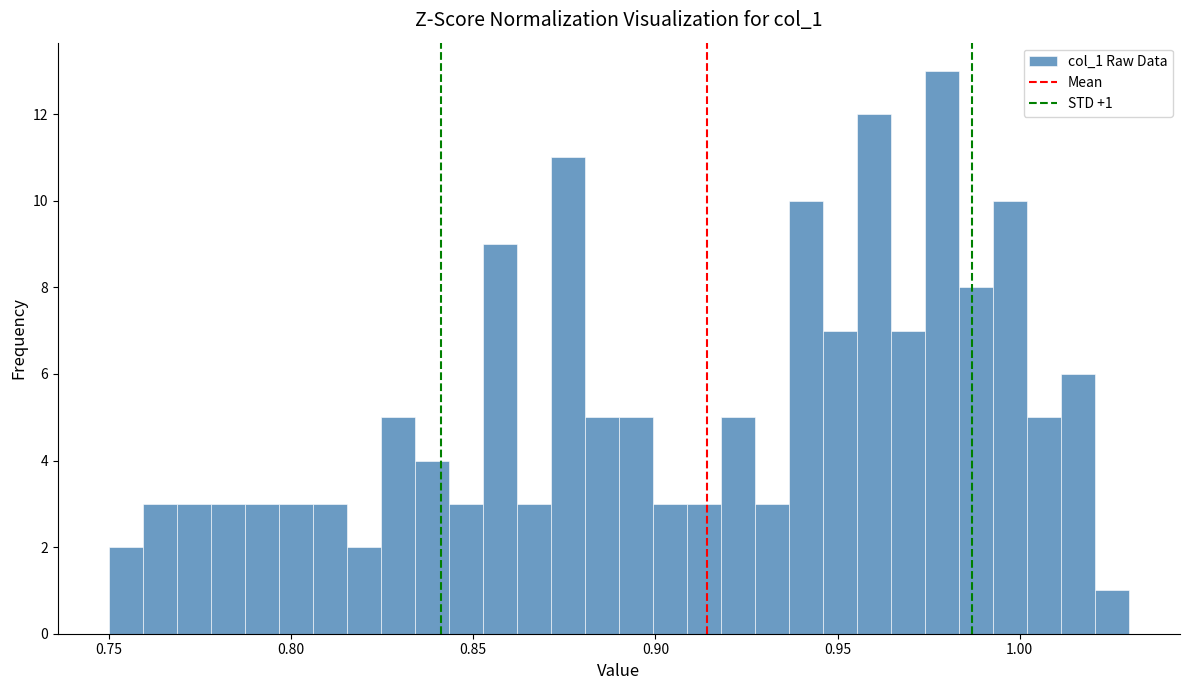

Read against the x-axis, roughly where is the centre of the tallest bar?

0.980